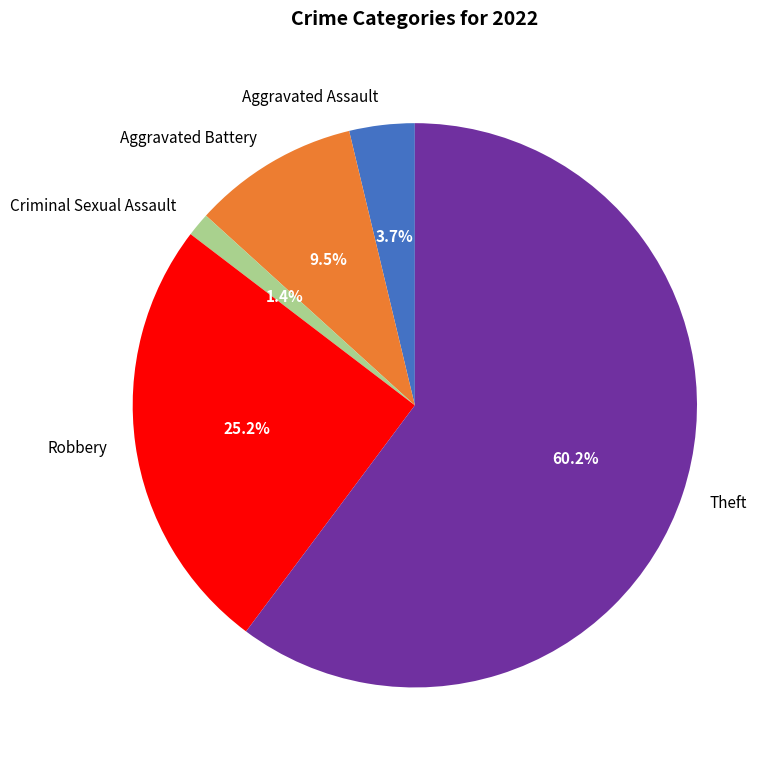

Which category accounts for the majority?

Theft